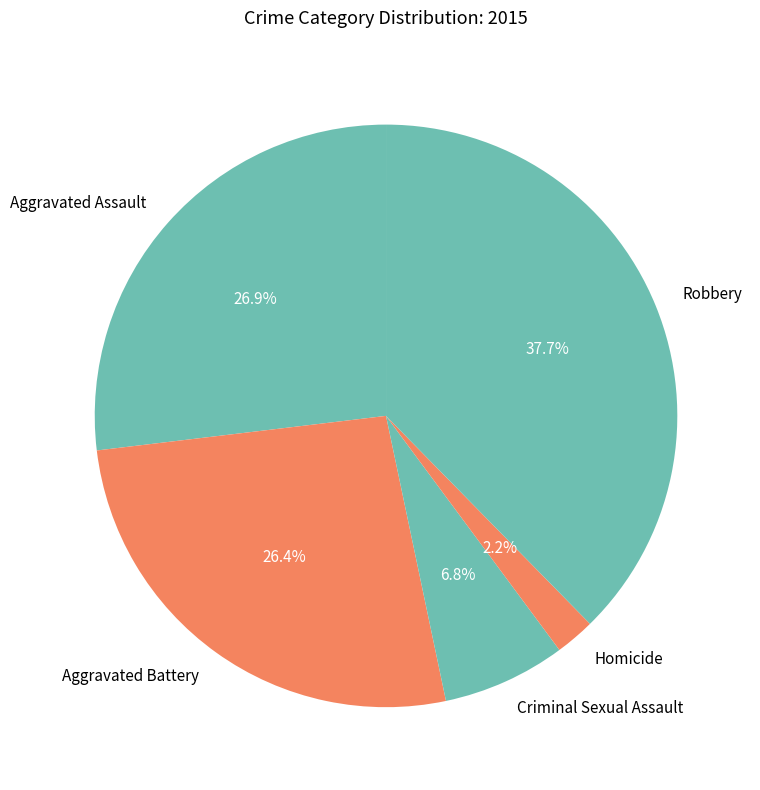

Is Aggravated Assault the majority of the pie?

No